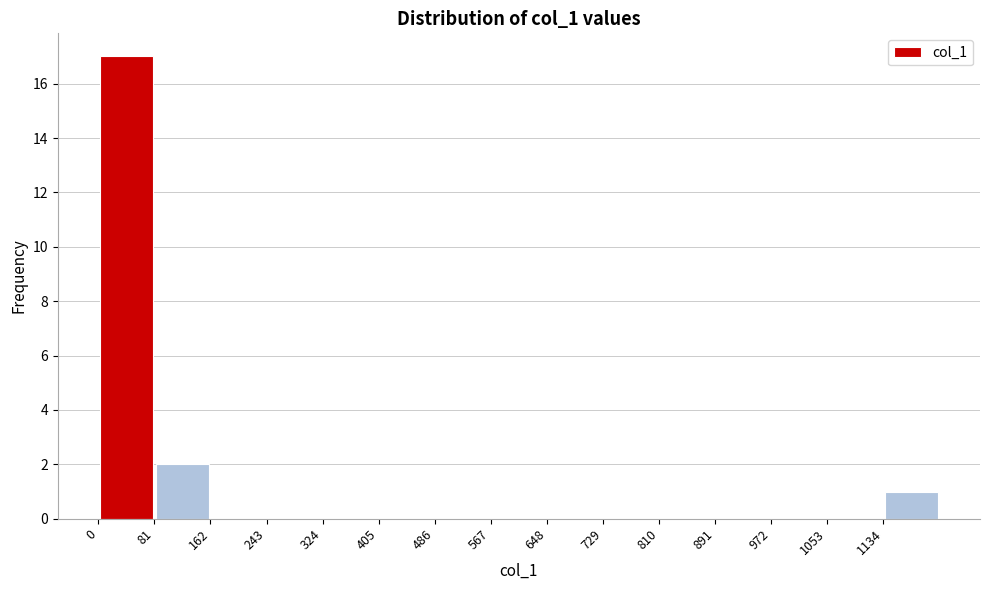

How tall is the bar that spans 0 to 81 on the x-axis? Neither the bar edges nor the heights are printed on the chart, so give them approximately, as read against the axes.

17